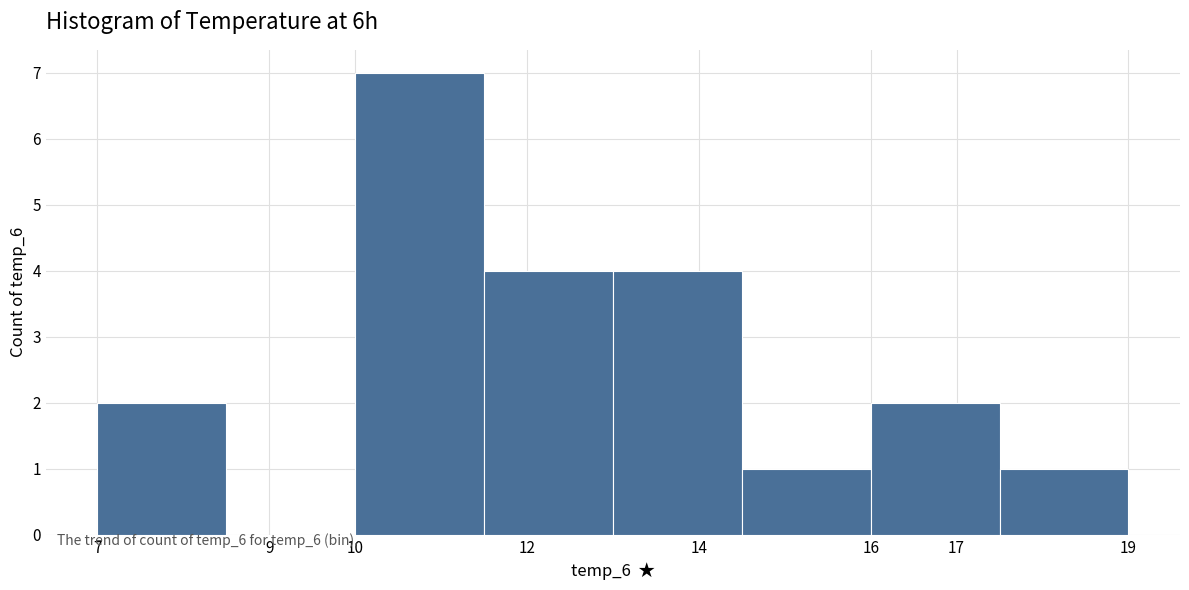

Reading left to right, transcribe this chart: for each bar, give the range it covers on the x-axis and its height. The values are not printed on the chart, so give them approximately, as read against the axis.

7.0 to 8.5: 2
8.5 to 10.0: 0
10.0 to 11.5: 7
11.5 to 13.0: 4
13.0 to 14.5: 4
14.5 to 16.0: 1
16.0 to 17.5: 2
17.5 to 19.0: 1